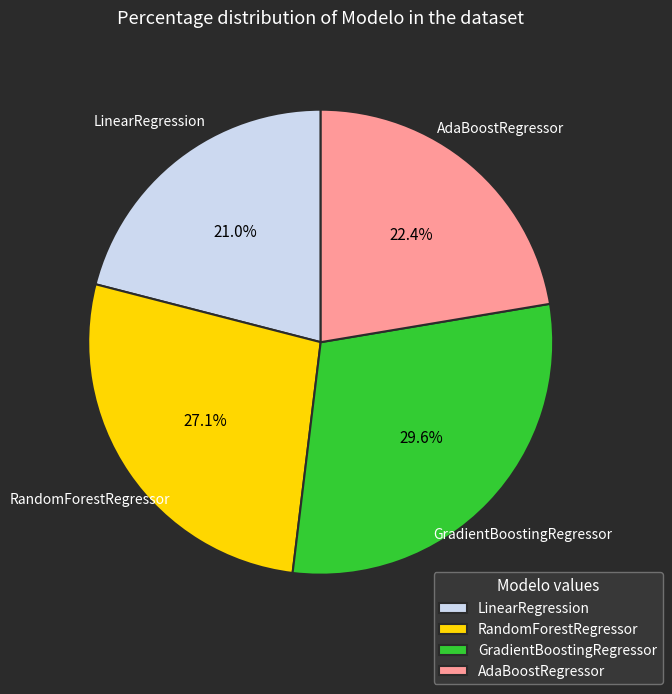

Is it true that LinearRegression is 21% of the pie?

True